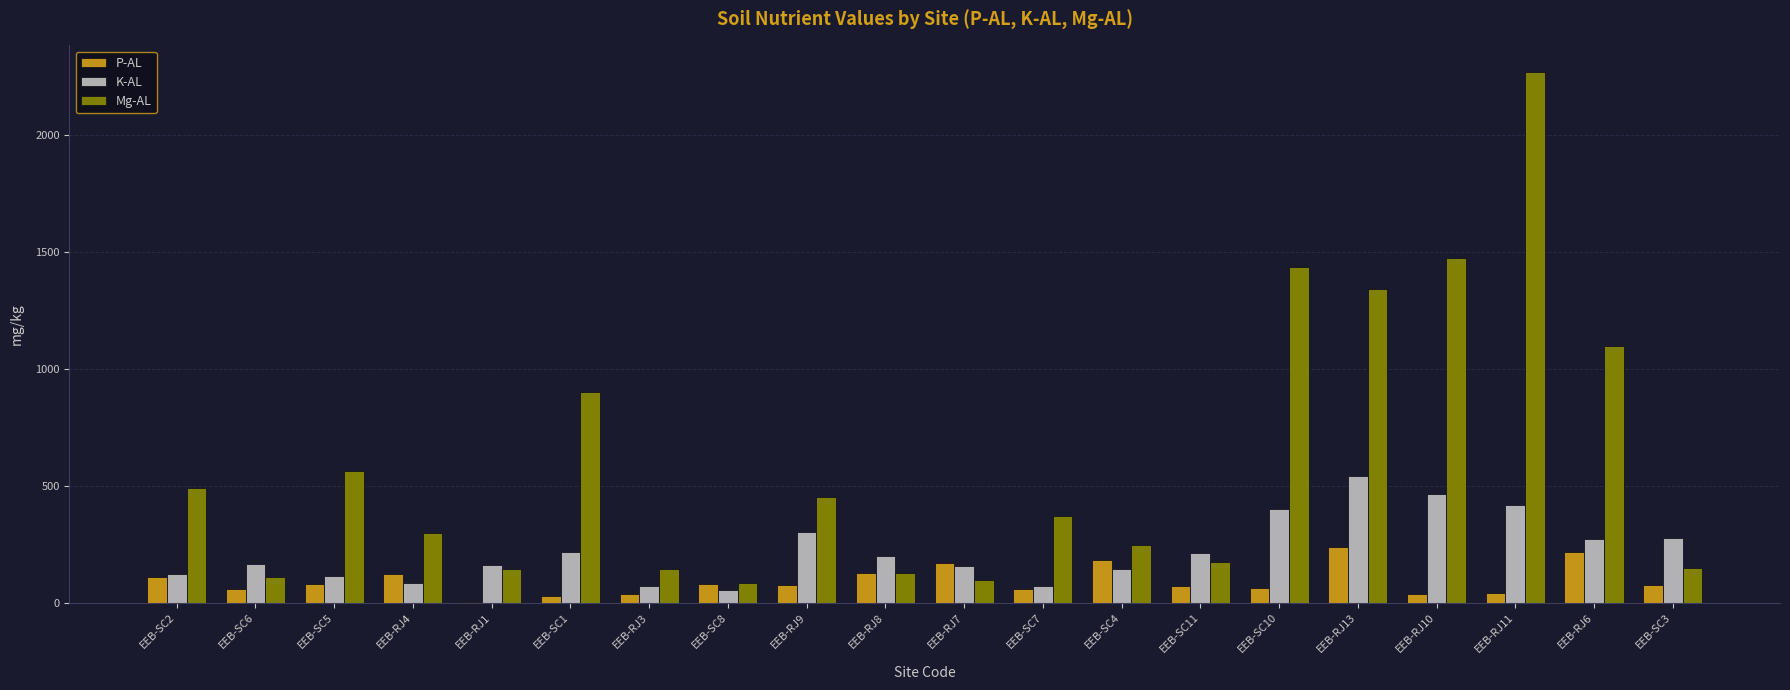

At which category does the chart reach its peak across all series?

EEB-RJ11